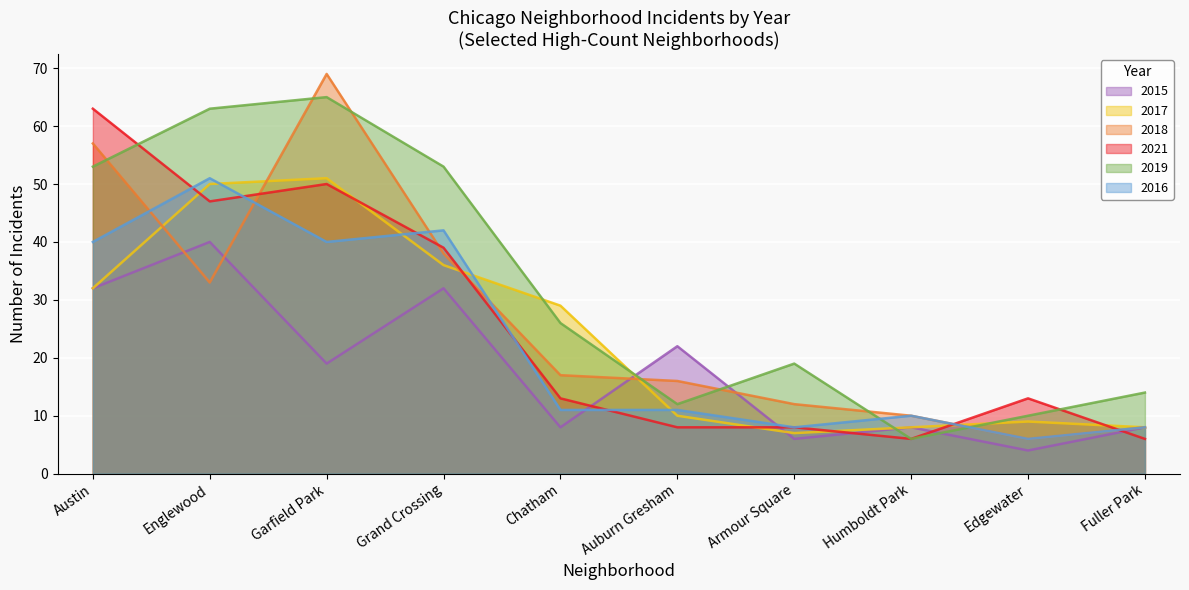

Does the chart display data point markers on the line(s)?

No